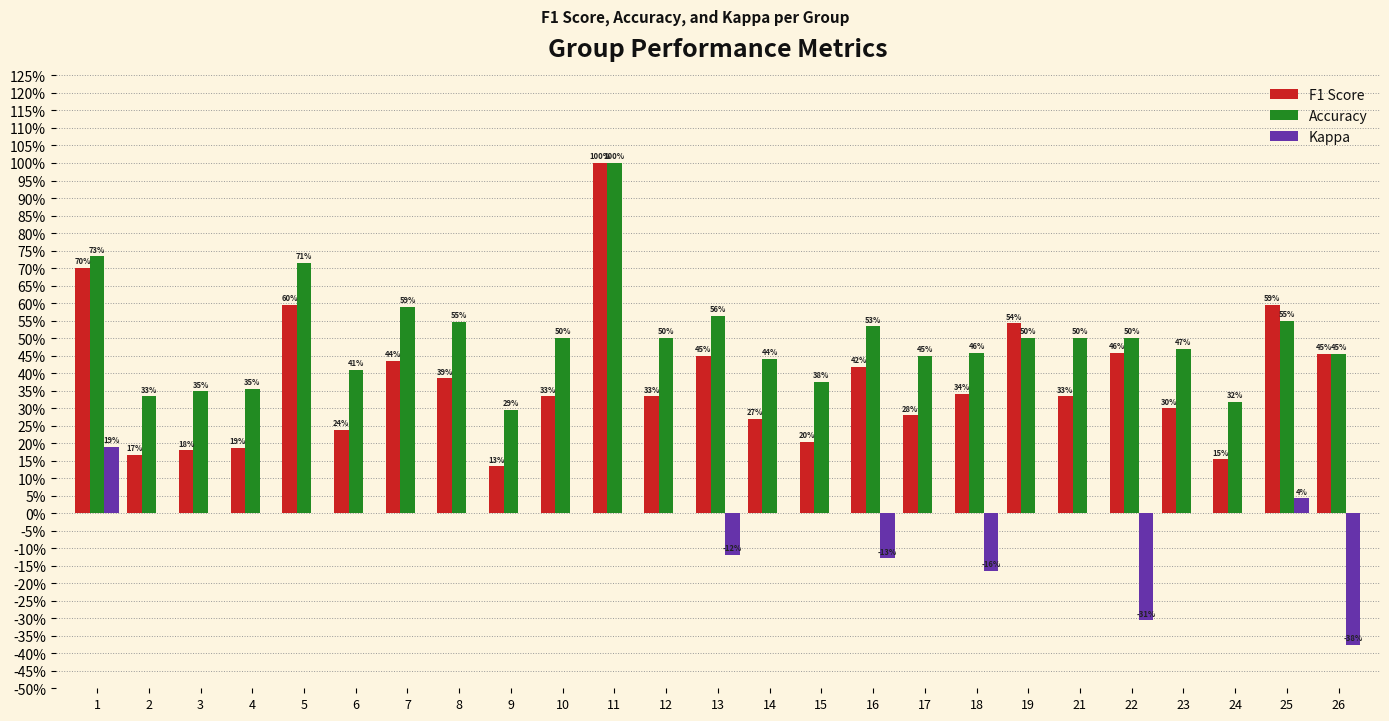

What is the sum of all Accuracy values?

12.4